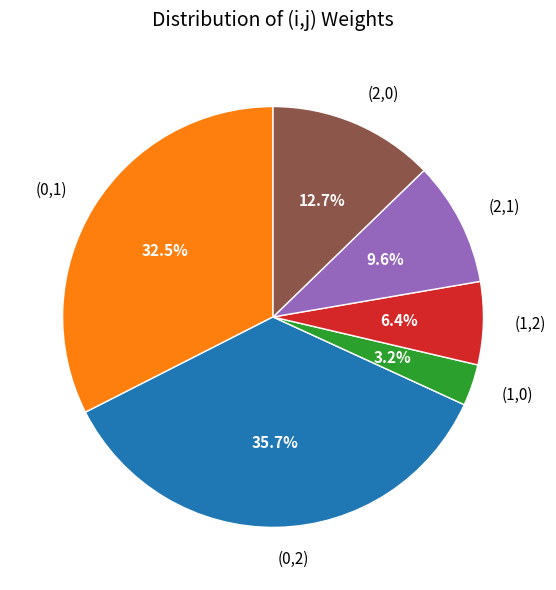

Which has a higher value, (0,1) or (1,2)?

(0,1)